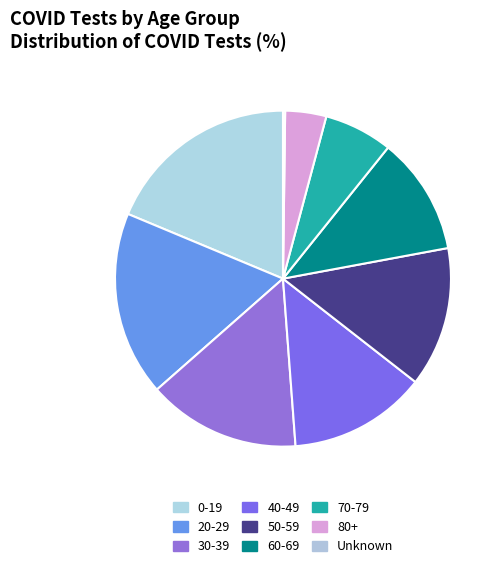

Rank the categories by value from lowest to highest.

Unknown, 80+, 70-79, 60-69, 40-49, 50-59, 30-39, 20-29, 0-19